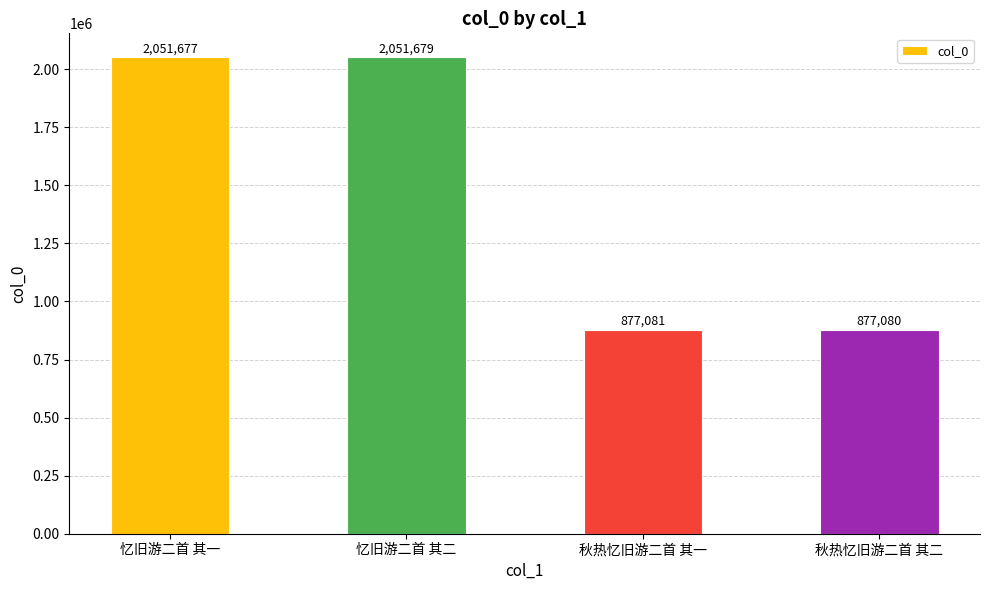

What position from the right is 忆旧游二首 其一?

4